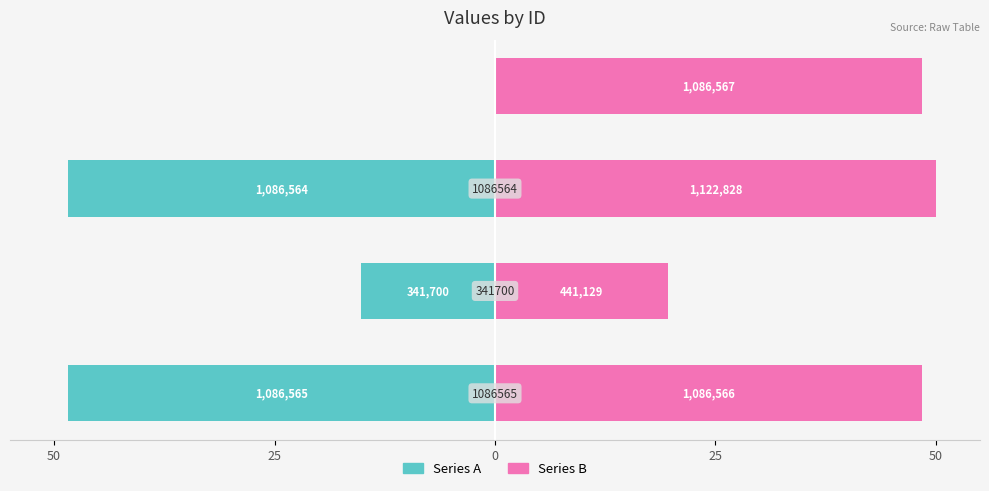

Count the number of categories in the chart.

4